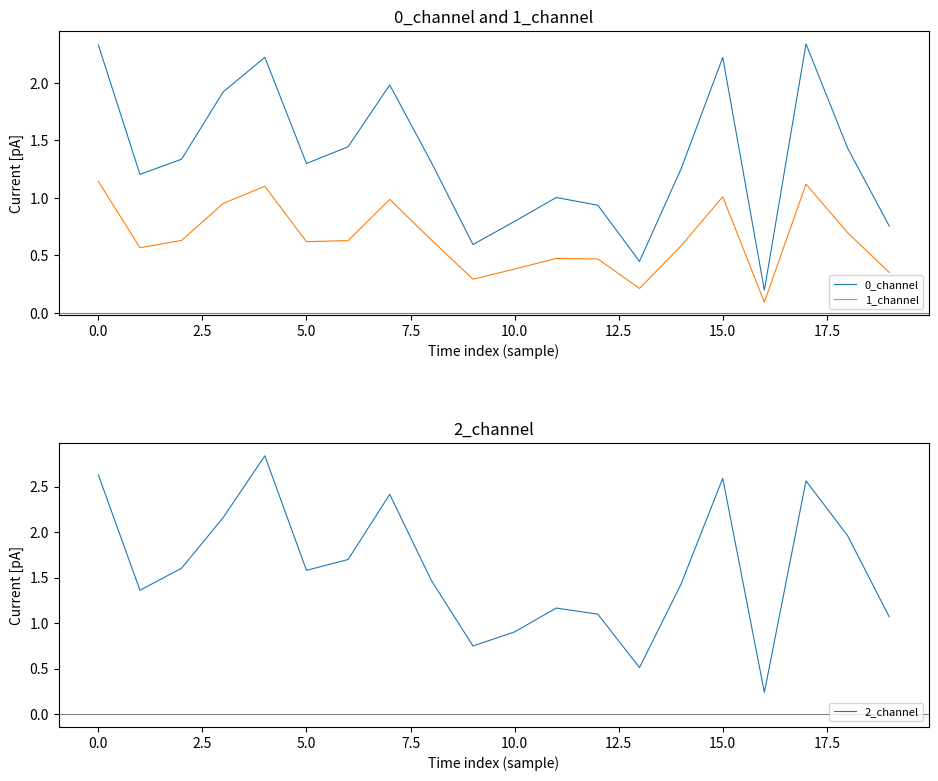

At how many categories does at least one series exceed 2?

6